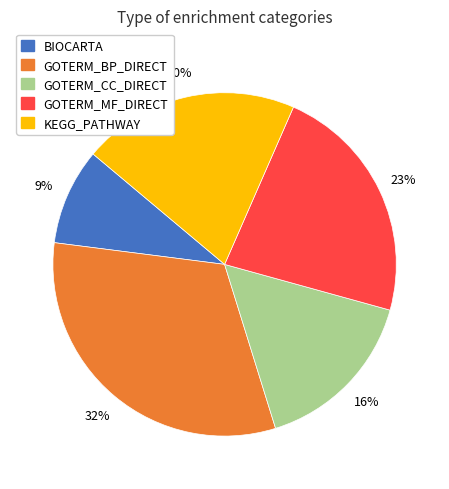

The GOTERM_MF_DIRECT slice represents 4% of the pie. True or false?

False